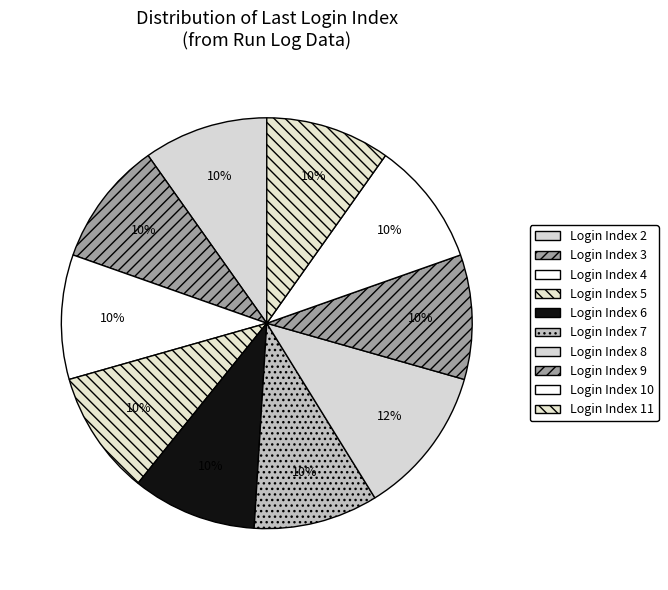

What is the largest slice in the pie chart?

Login Index 8